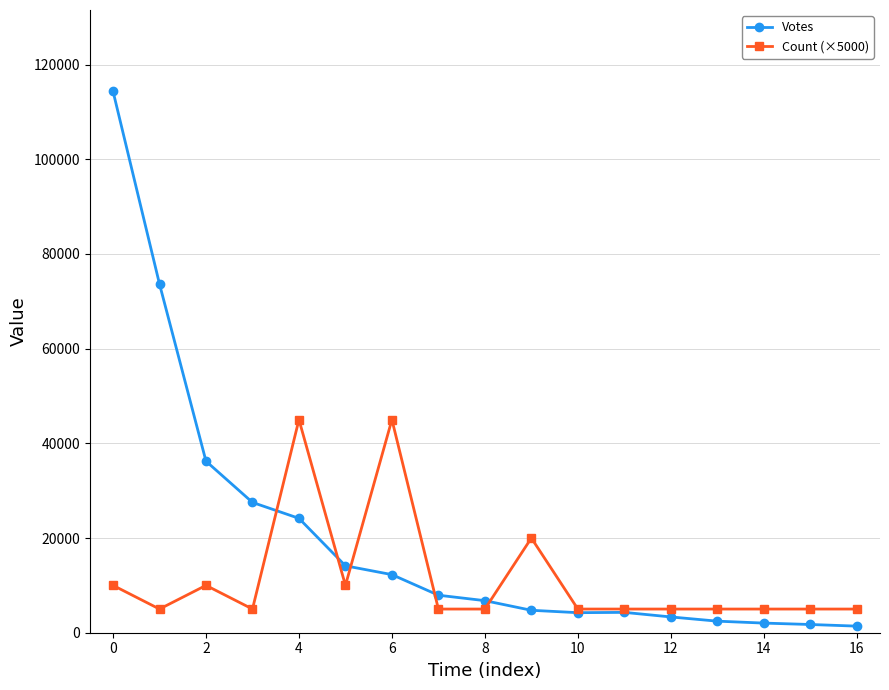

What is the difference between the maximum and minimum values in the Count (×5000) series?

40000